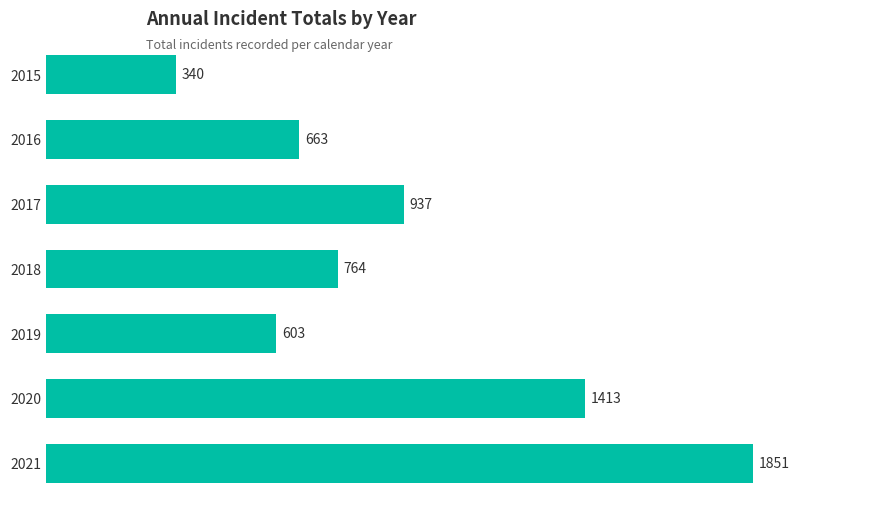

Reading top to bottom, extract all data points from this chart.

340	663	937	764	603	1413	1851